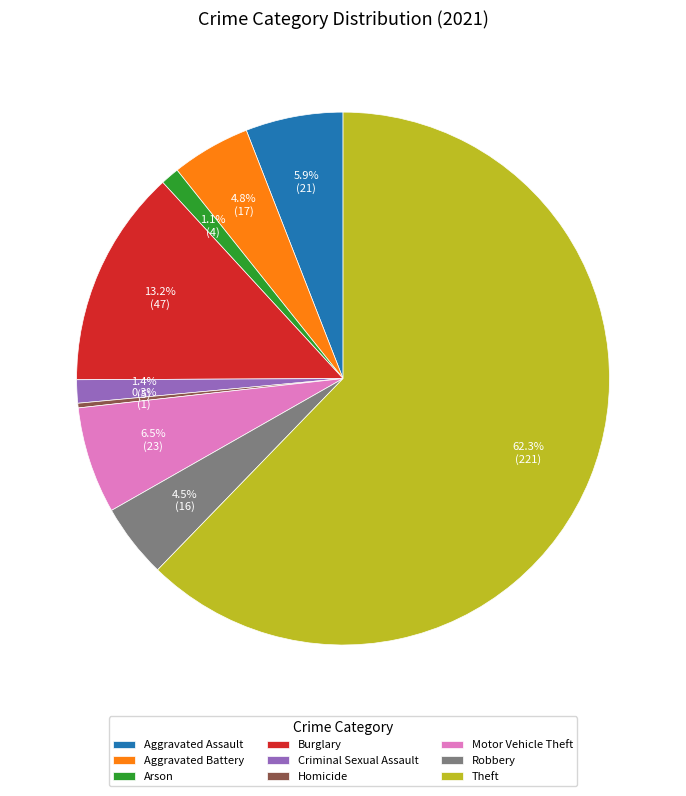

Which category has the biggest portion of the pie?

Theft